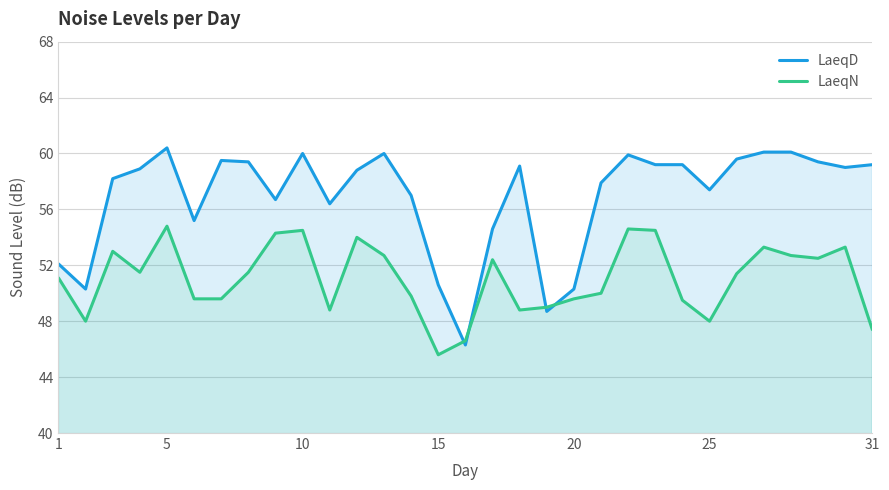

Rank the series by their average value, from highest to lowest.

LaeqD, LaeqN